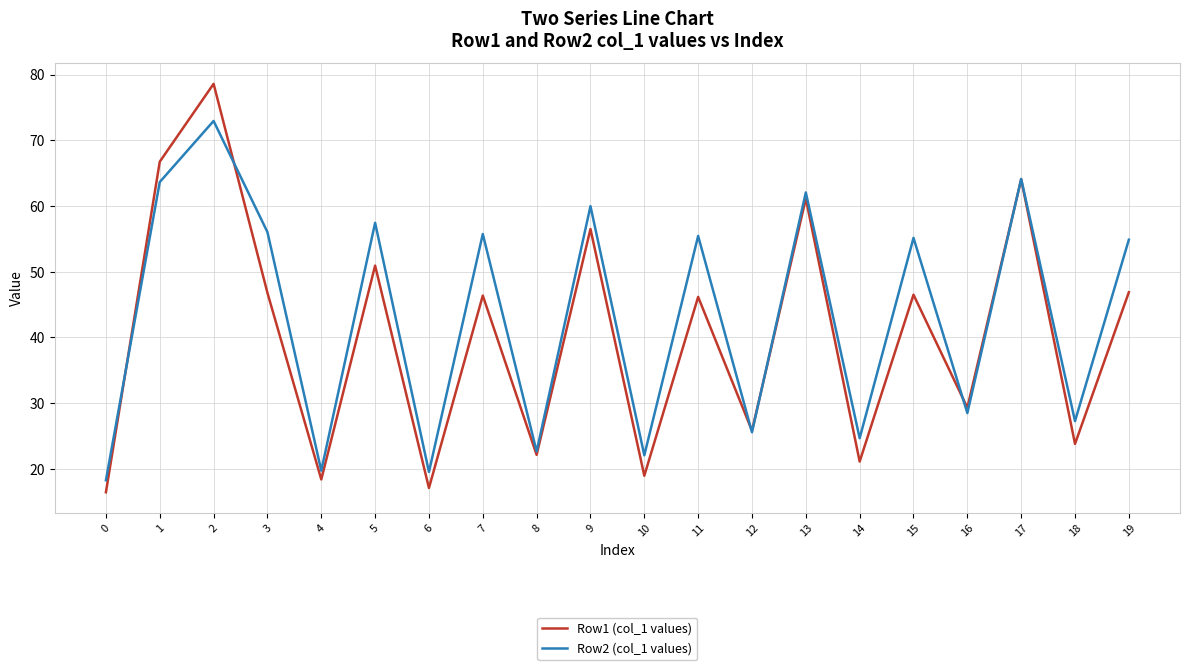

Is it true that Row2 (col_1 values) equals 89.7 at 7?

False